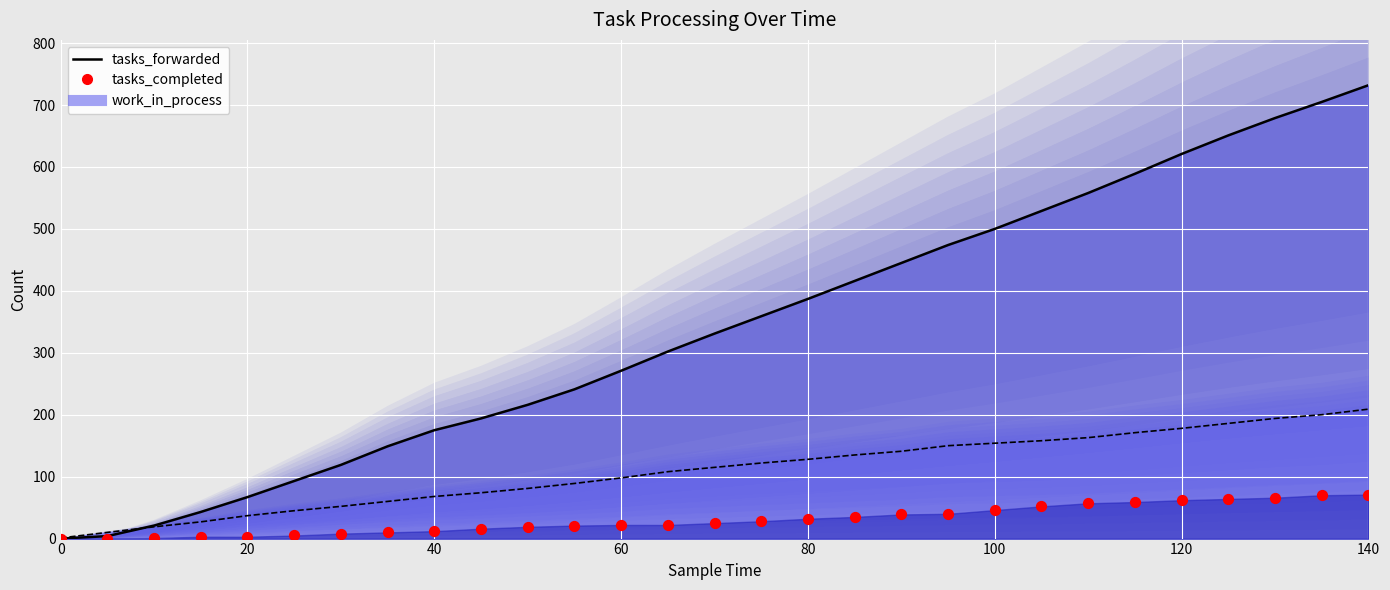

Which series has the widest spread of Y values?

tasks_forwarded